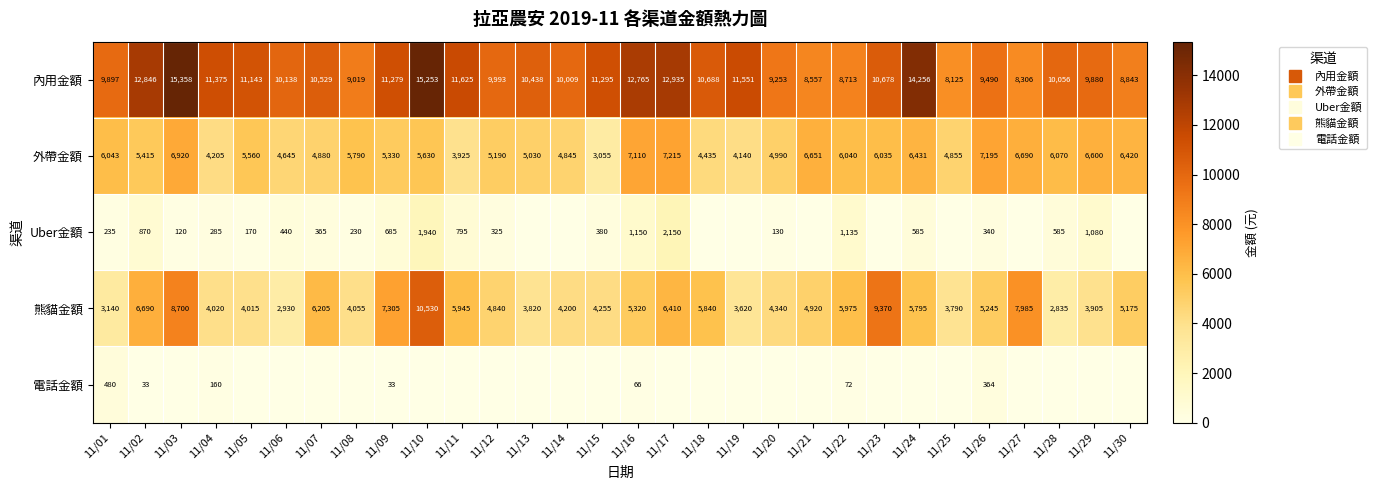

What is the sum of all 電話金額 values?

1208